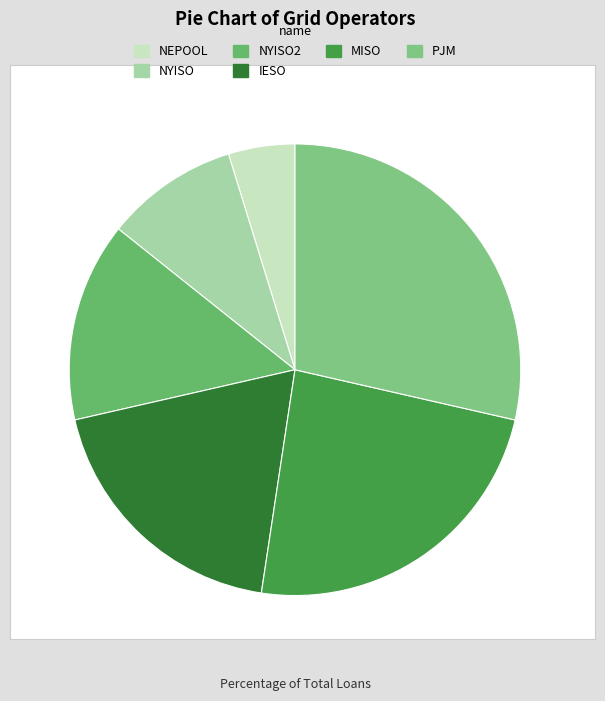

Is IESO the majority of the pie?

No